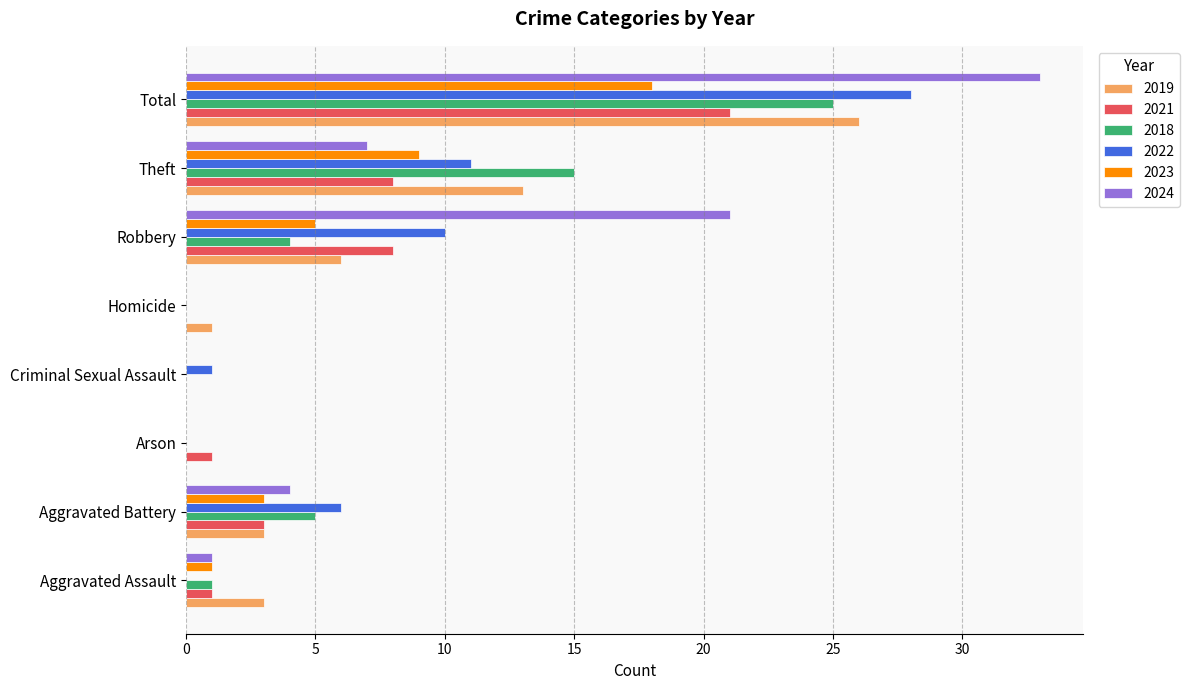

Is the value of 2021 at Total greater than the value of 2023 at Homicide?

Yes